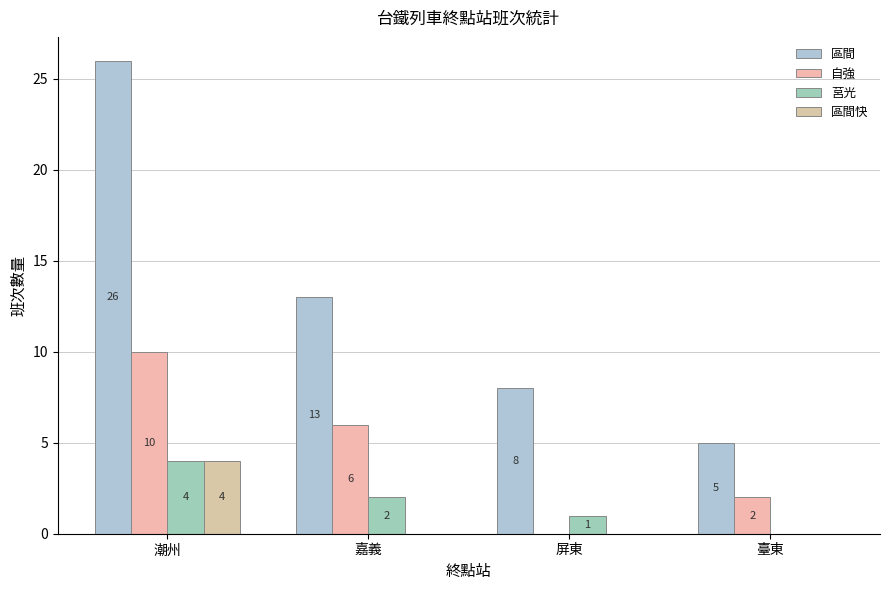

How many distinct data groups are displayed?

4